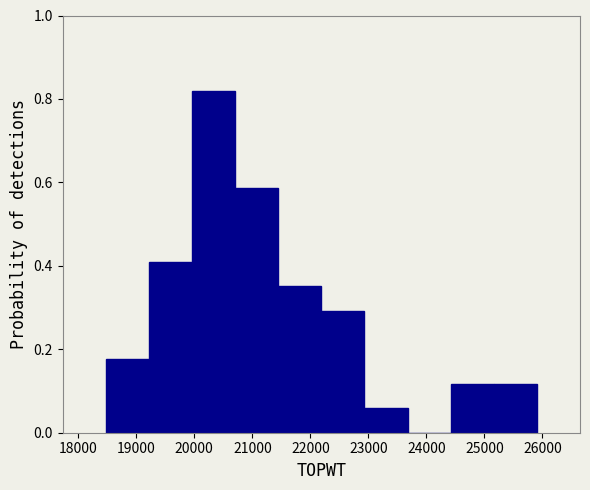

Reading left to right, list every bar in this chart as the range it spans on the x-axis followed by its height. Neither the bar edges nor the heights are printed on the chart, so give them approximately, as read against the axes.

18500 to 19200: 0.18
19200 to 20000: 0.42
20000 to 20700: 0.82
20700 to 21400: 0.58
21400 to 22200: 0.36
22200 to 22900: 0.30
22900 to 23700: 0.06
23700 to 24400: 0
24400 to 25200: 0.12
25200 to 25900: 0.12